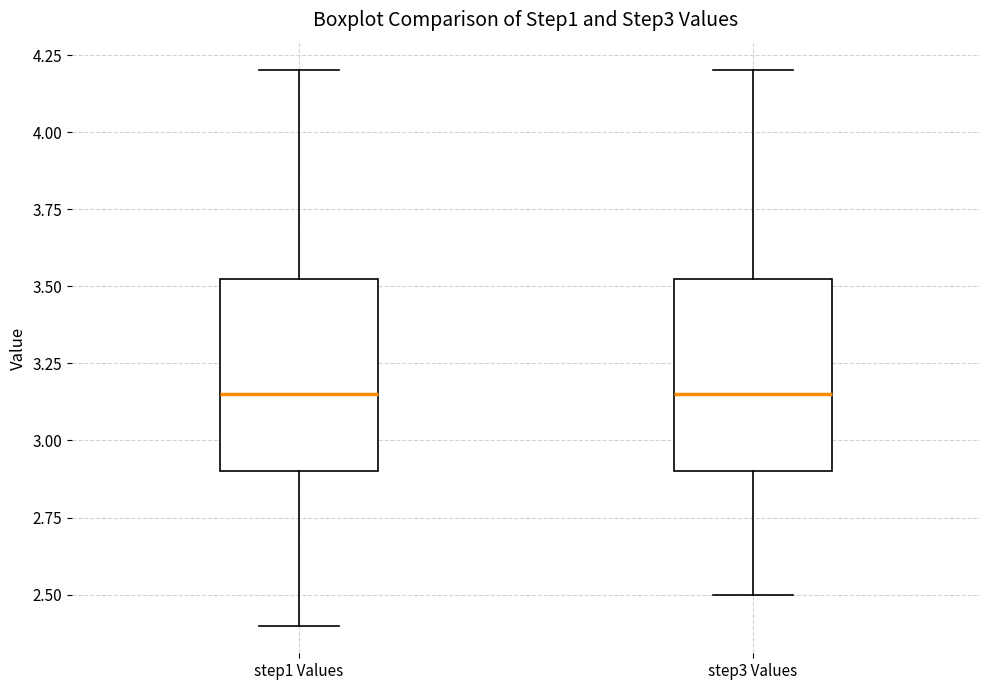

Where does the lower whisker of the box for step1 Values end on the y-axis? The values are not printed on the chart, so give them approximately, as read against the axis.

2.40